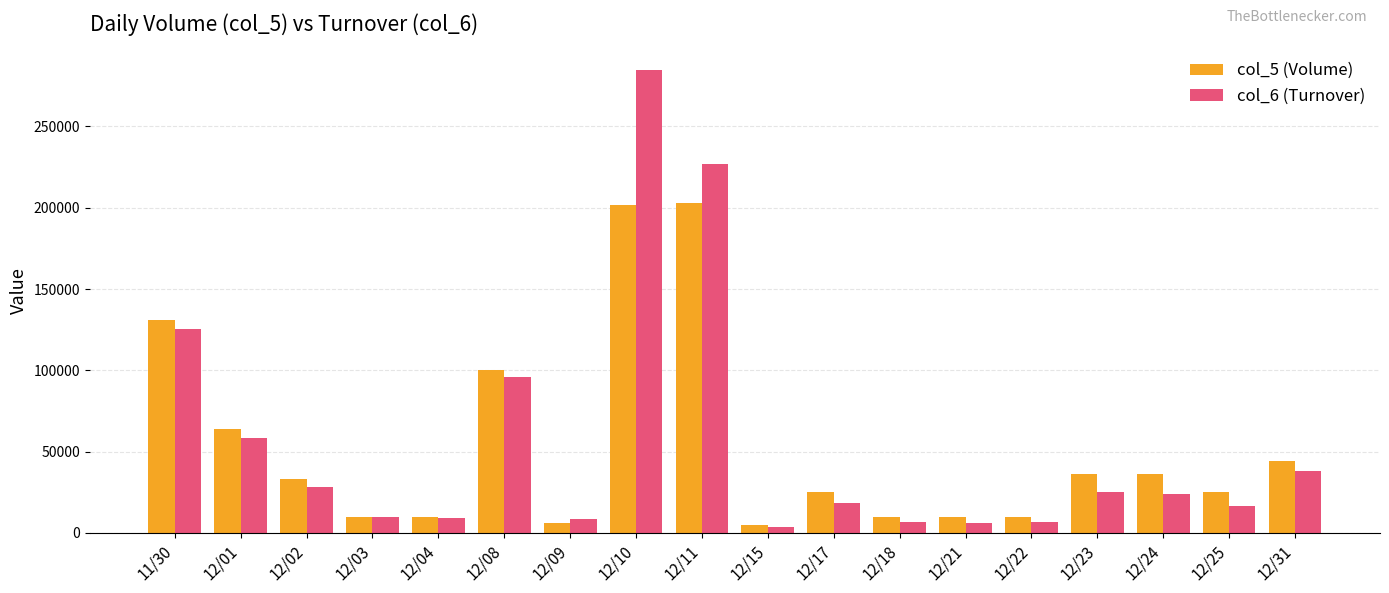

Which series changed the most between 12/09 and 12/17?

col_5 (Volume)